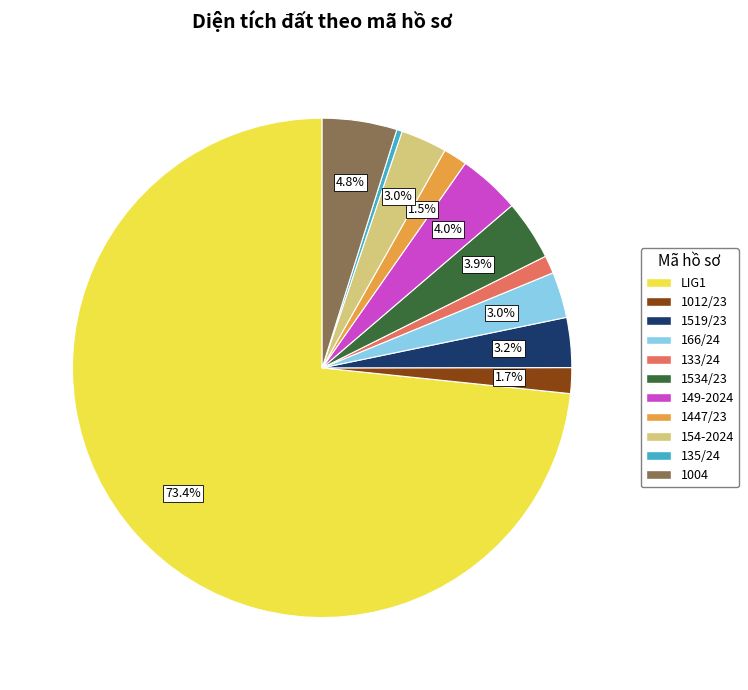

Is there any slice that represents more than half of the pie?

Yes